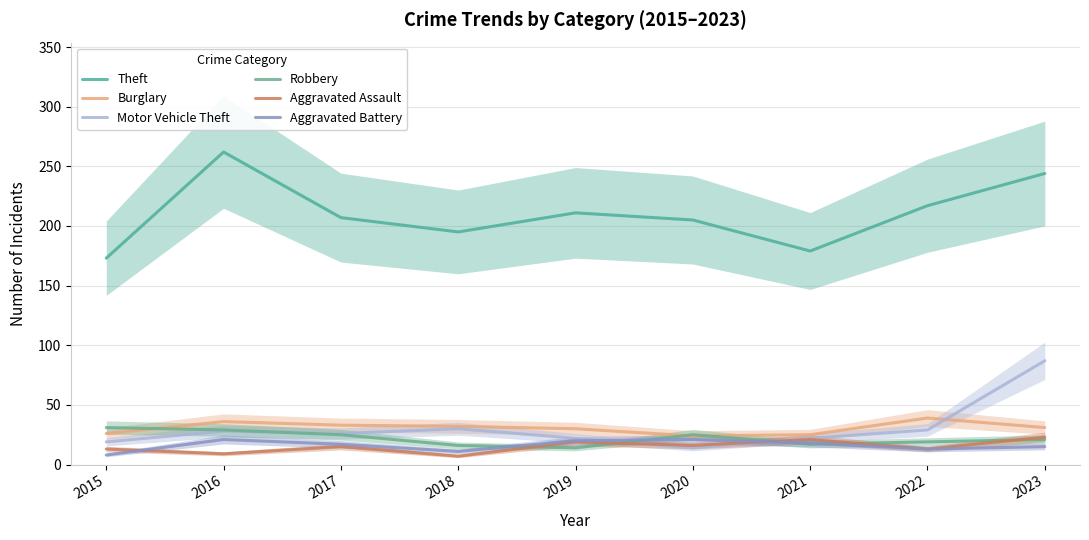

What is the difference between the second highest and second lowest values in the Robbery series?

13